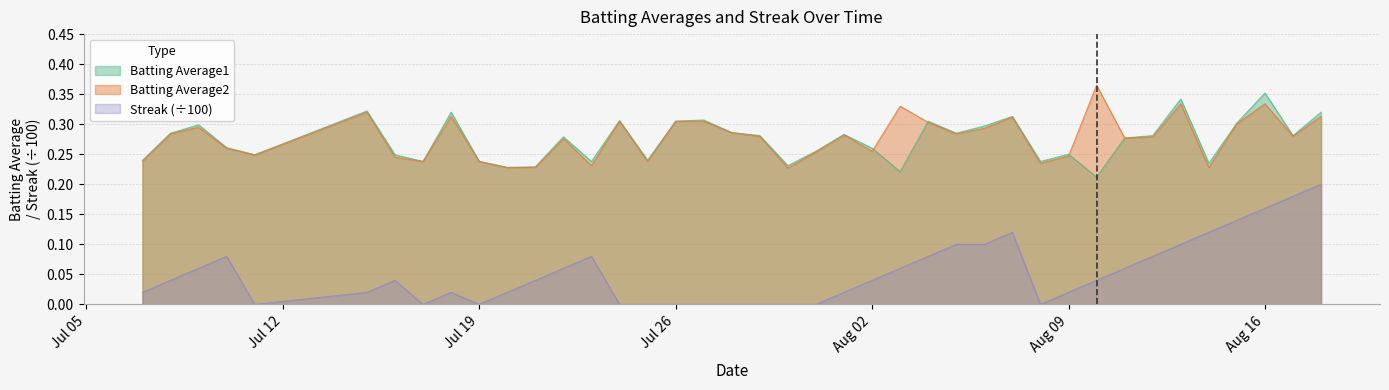

The Streak (÷100) series shows -0.1 at Jul 26. True or false?

False